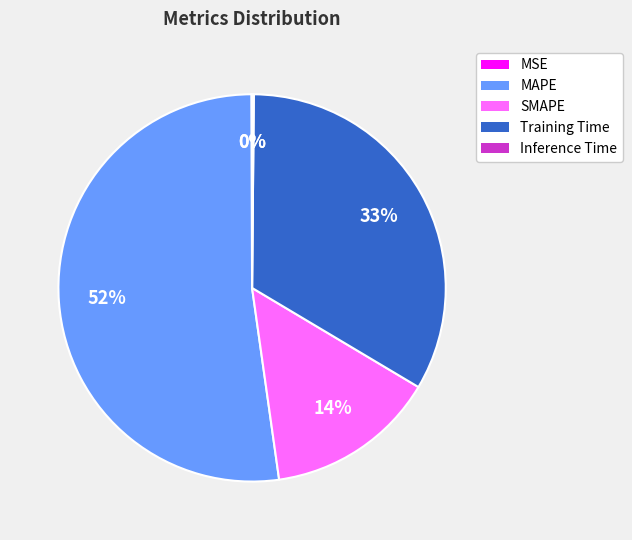

What is the ratio of the value at Training Time to the value at SMAPE?

2.4